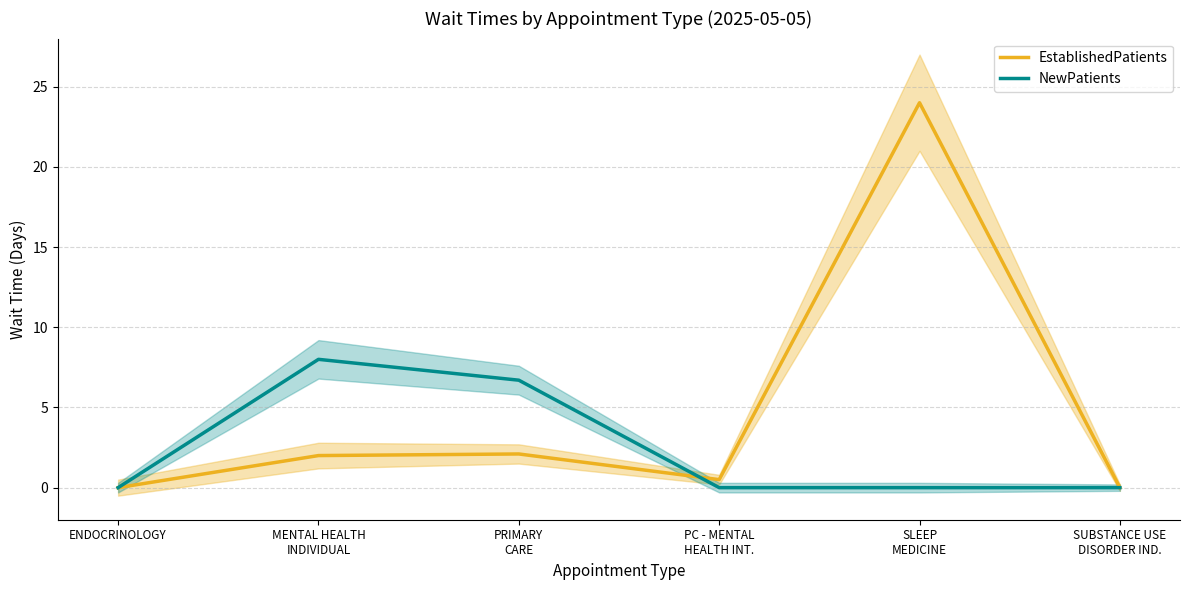

What is the difference between the maximum and minimum values in the EstablishedPatients series?

24.0